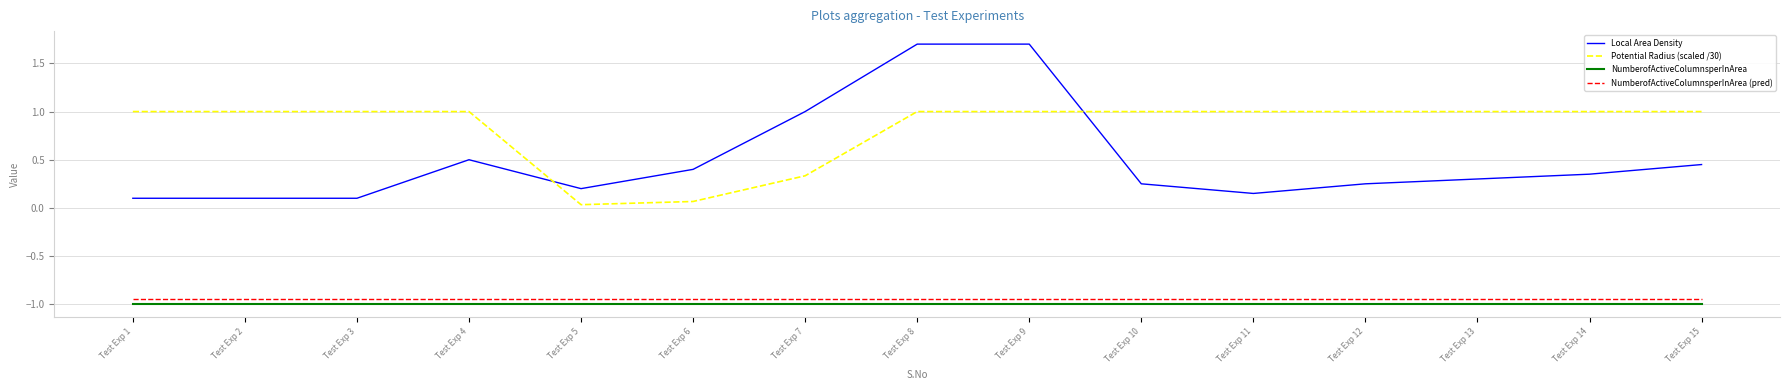

True or false: NumberofActiveColumnsperInArea and Potential Radius (scaled /30) cross at least once.

False